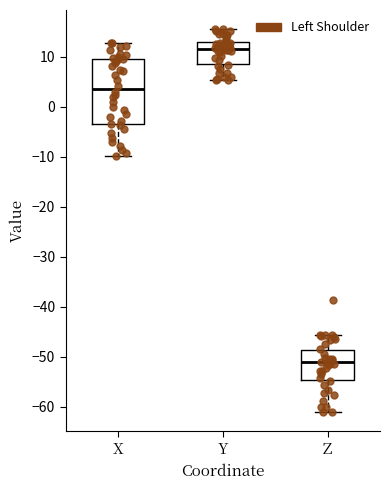

Reading left to right, transcribe this box plot: for each box, give where its median line is, the range the box spans, and where its two whiskers end, as read against the y-axis. The values are not printed on the chart, so give them approximately, as read against the axis.

X: median 4, box -3 to 10, whiskers -10 to 13
Y: median 12, box 9 to 13, whiskers 5 to 16
Z: median -51, box -55 to -49, whiskers -61 to -46